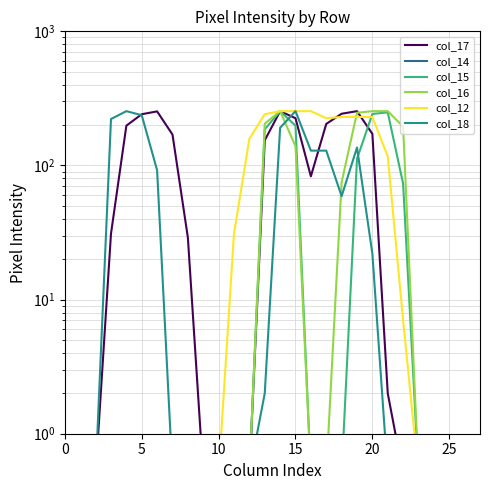

Does the chart display data point markers on the line(s)?

No